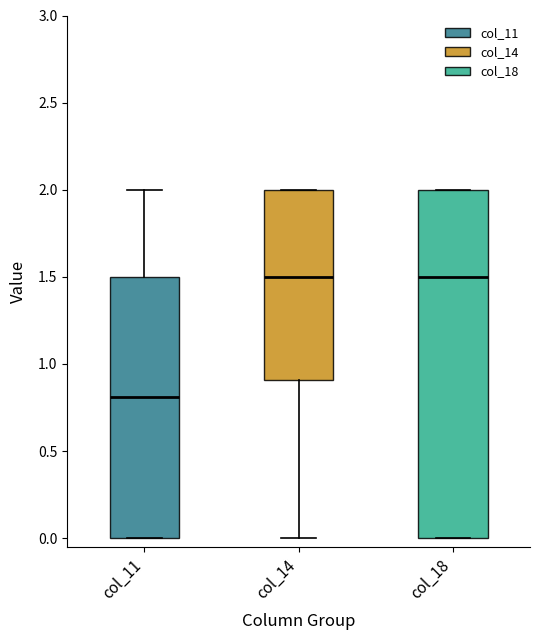

Comparing the boxes themselves (not the whiskers), which one is the tallest?

col_18